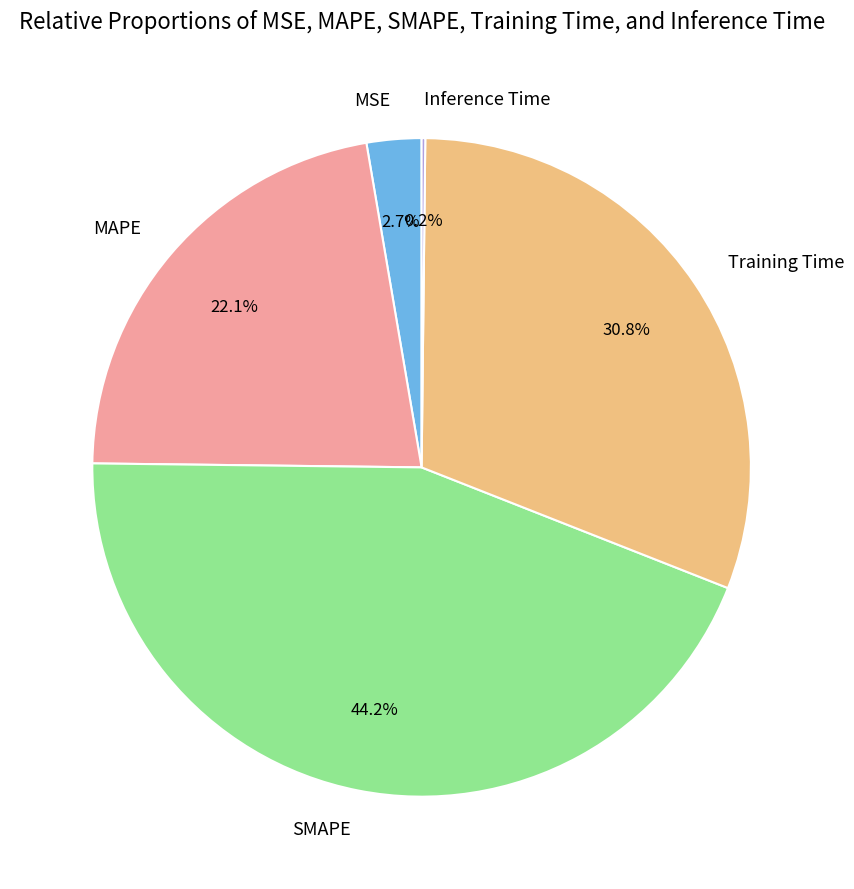

To the nearest percent, what is the difference between the largest and smallest slice percentages?

44%